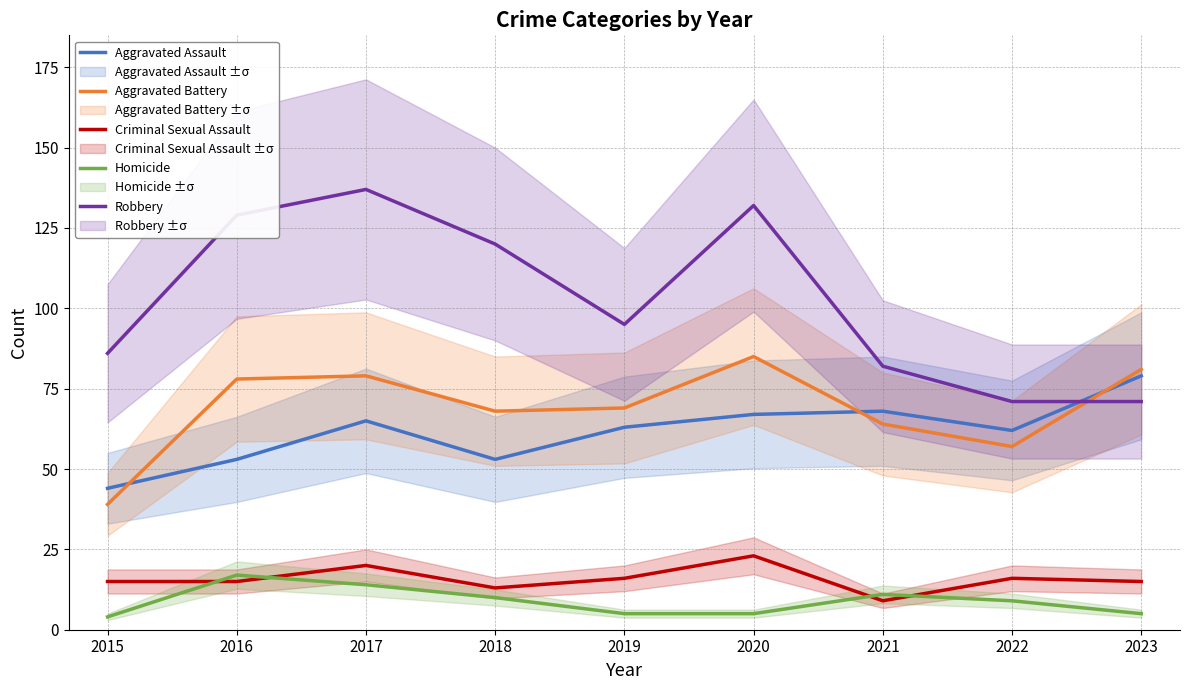

At which category does the chart reach its peak across all series?

2017